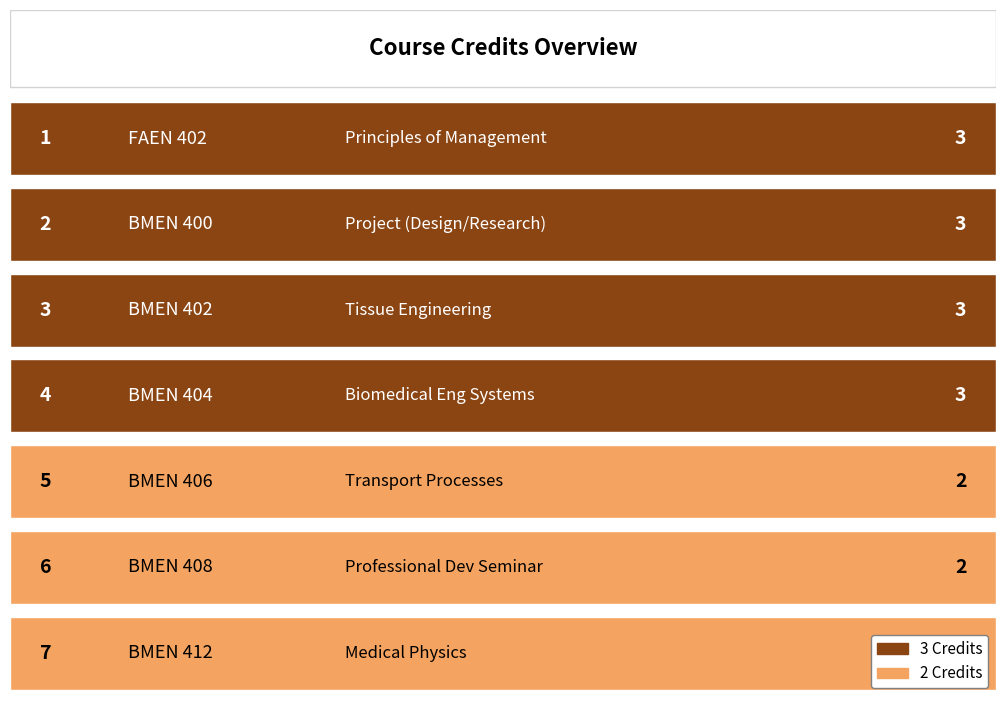

What is the sum of the values at BMEN 400 and FAEN 402?

6